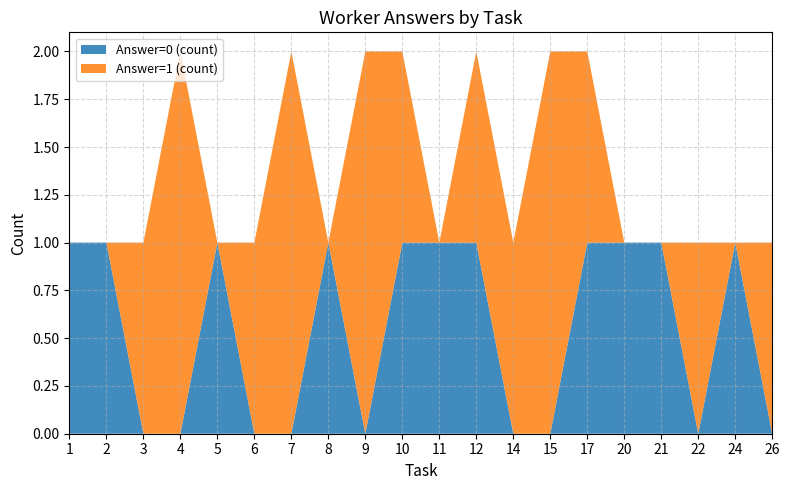

The value of Answer=0 (count) at 7 is -1. True or false?

False